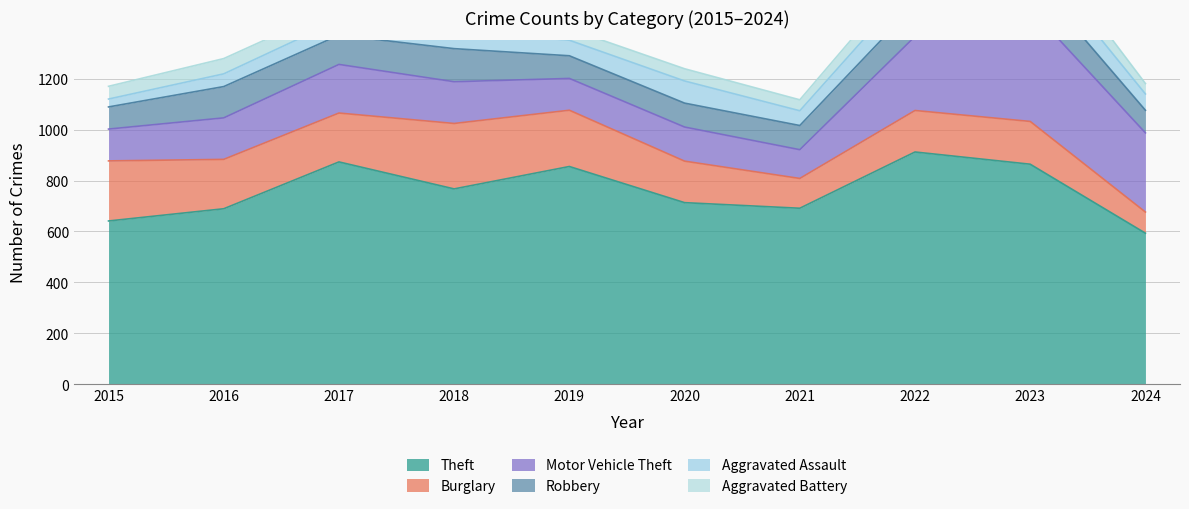

Which series changed the most between 2021 and 2022?

Theft